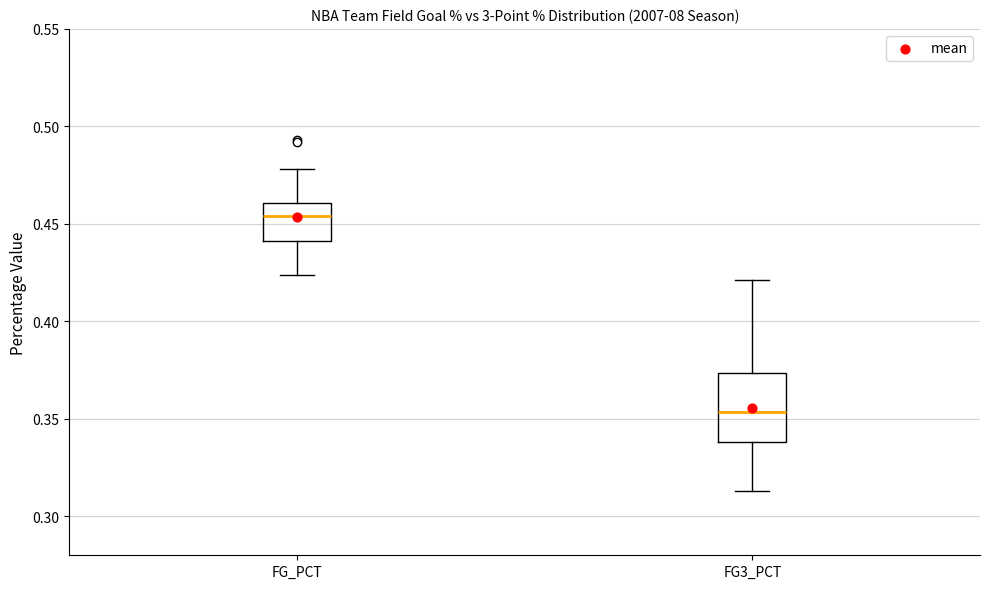

Reading left to right, read every box against the y-axis: the position of its median line, the range the box covers, and the ends of its whiskers. The values are not printed on the chart, so give them approximately, as read against the axis.

FG_PCT: median 0.455, box 0.440 to 0.460, whiskers 0.425 to 0.480
FG3_PCT: median 0.355, box 0.340 to 0.375, whiskers 0.315 to 0.420